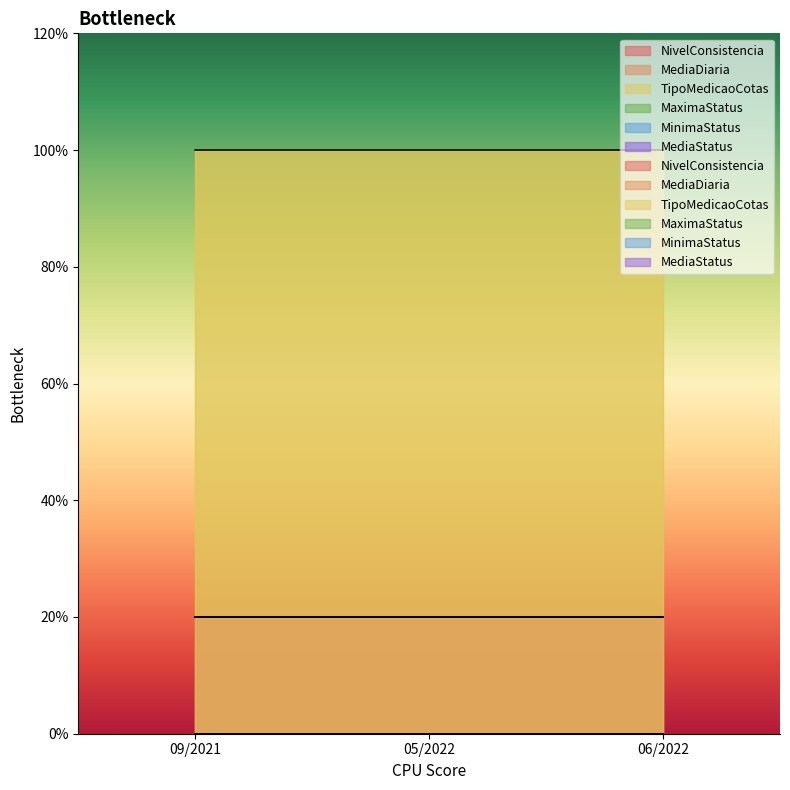

Rank the categories by MinimaStatus value from highest to lowest.

09/2021, 05/2022, 06/2022